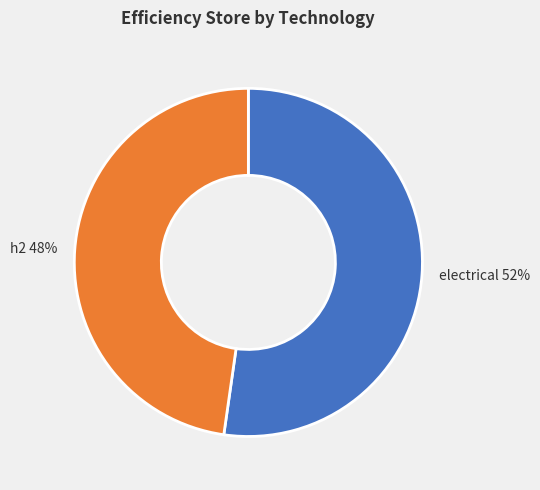

Between h2 and electrical, which is larger?

electrical